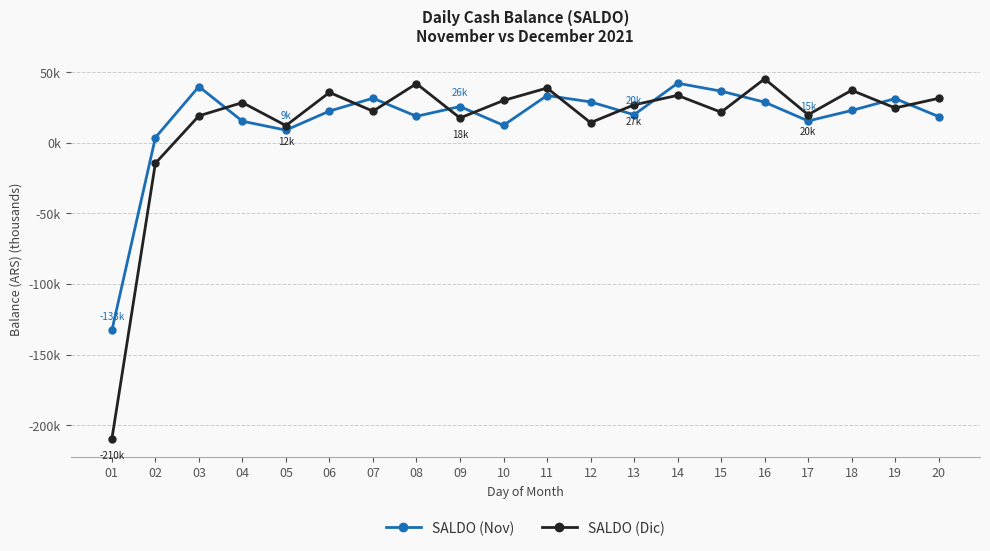

What is the total value across all series at 19?

55.8